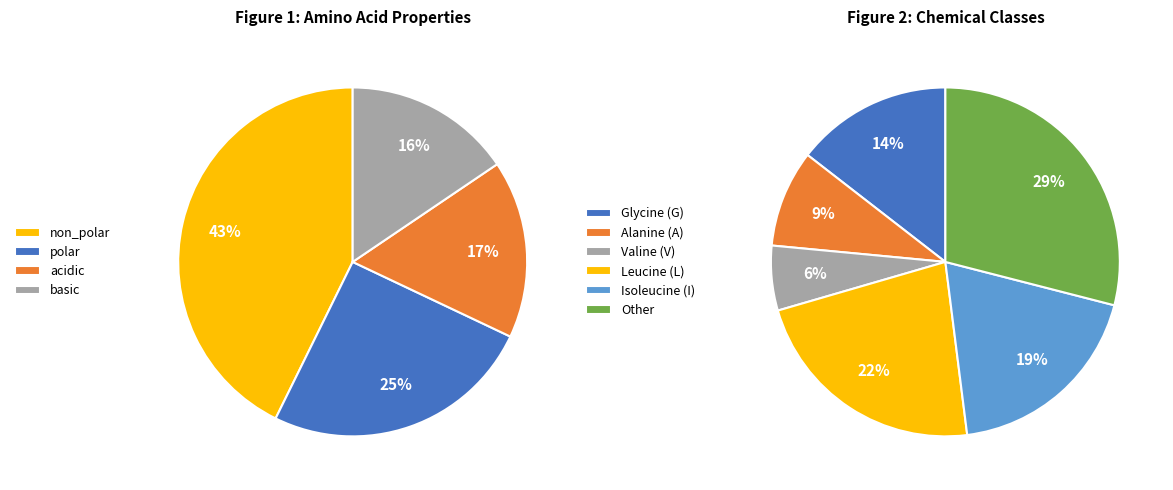

What percentage is the basic slice, to the nearest percent?

16%